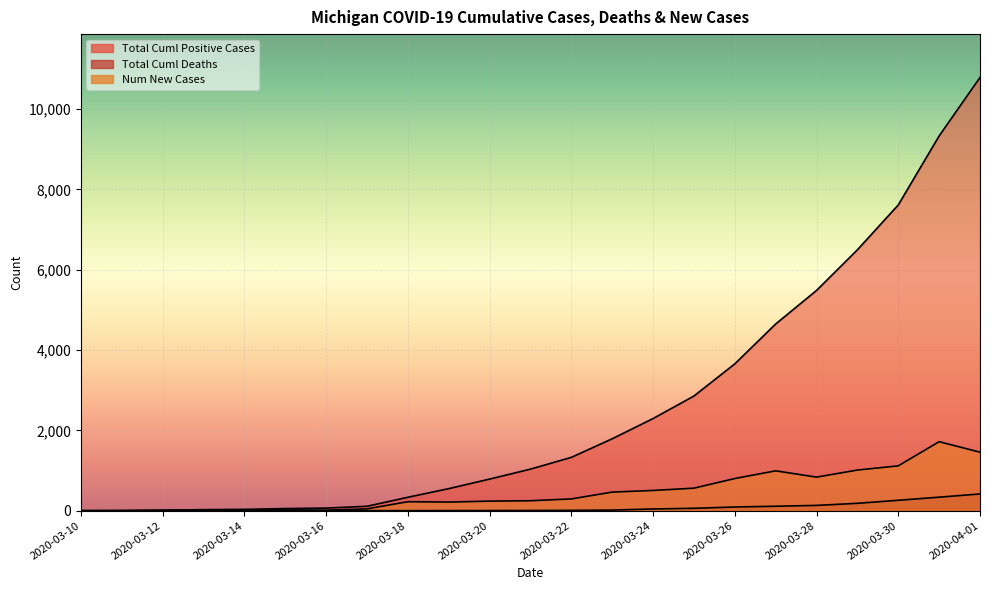

True or false: Total Cuml Positive Cases and Total Cuml Deaths cross at least once.

False